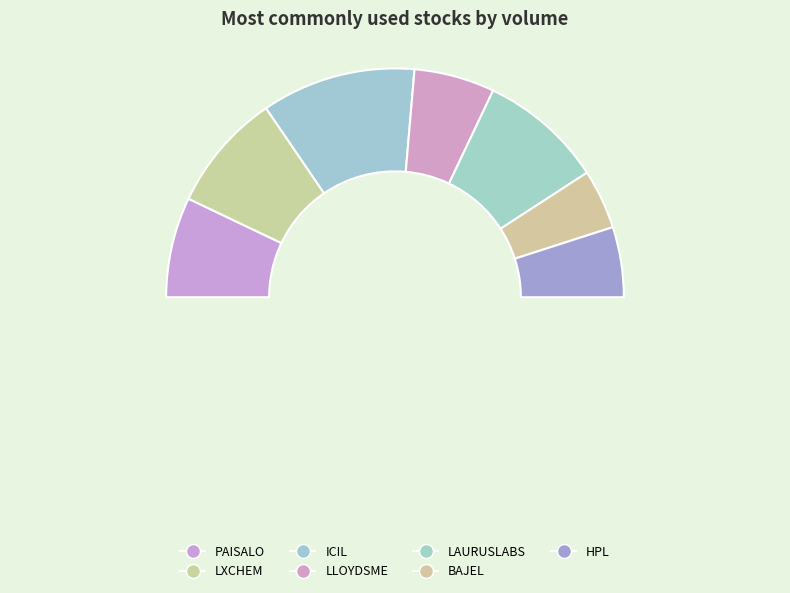

True or false: ICIL accounts for 11% of the total.

False